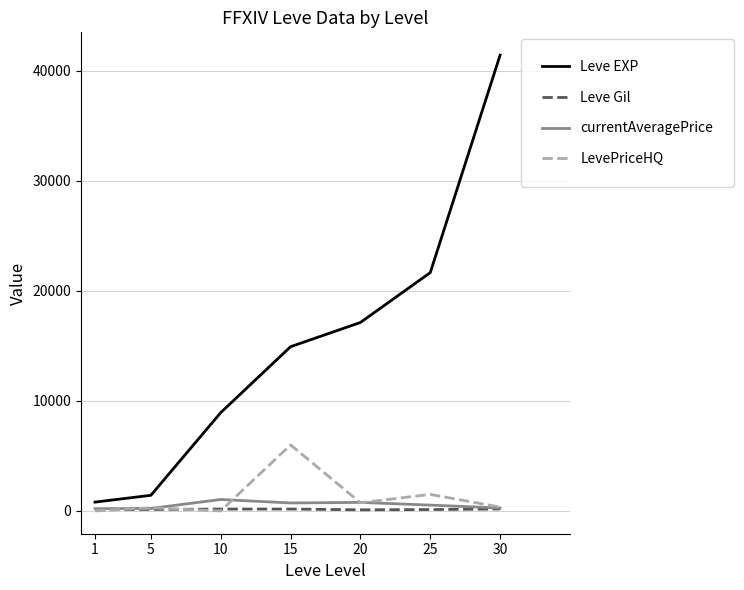

Which series has the largest total across all categories?

Leve EXP